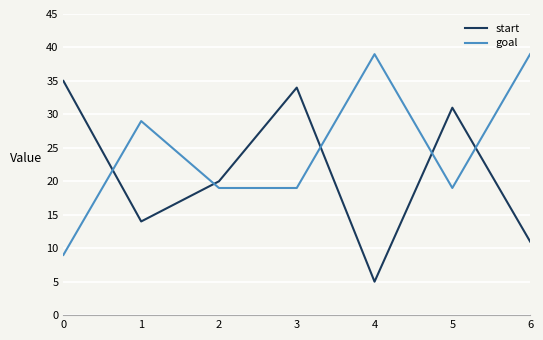

Between which two adjacent categories do goal and start first intersect?

0 and 1